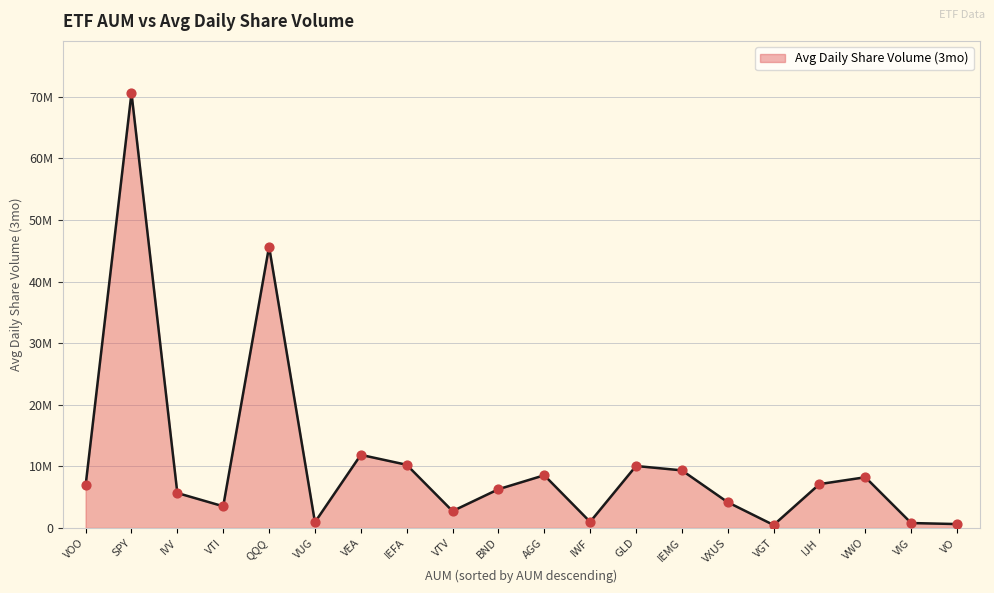

Which has a higher value, IJH or VWO?

VWO